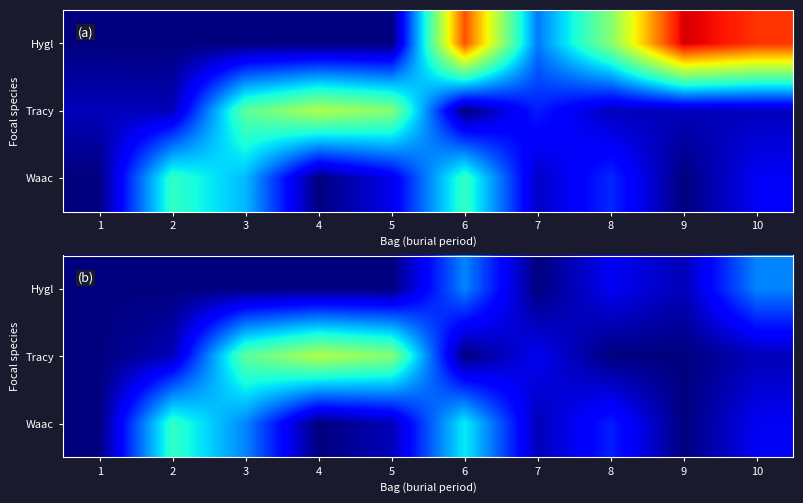

The value of Waac at 5 is 0.0. True or false?

True